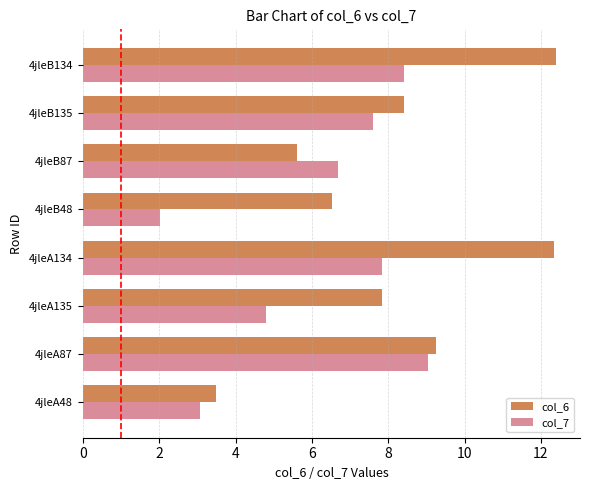

The col_6 series shows 12.4 at 4jleB134. True or false?

True